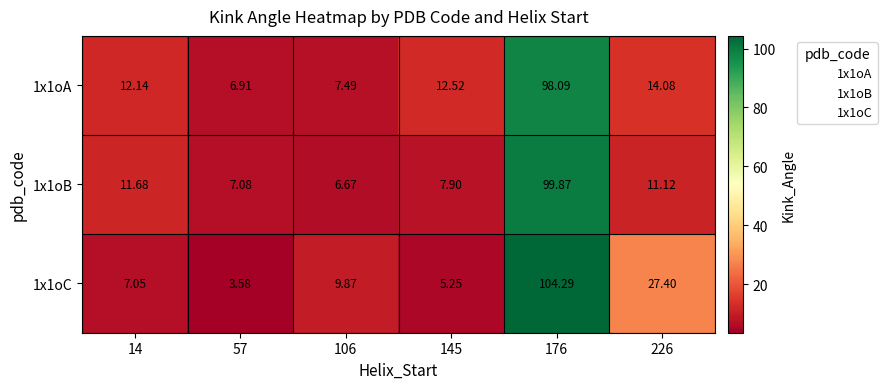

What is the total value across all series at 226?

52.6